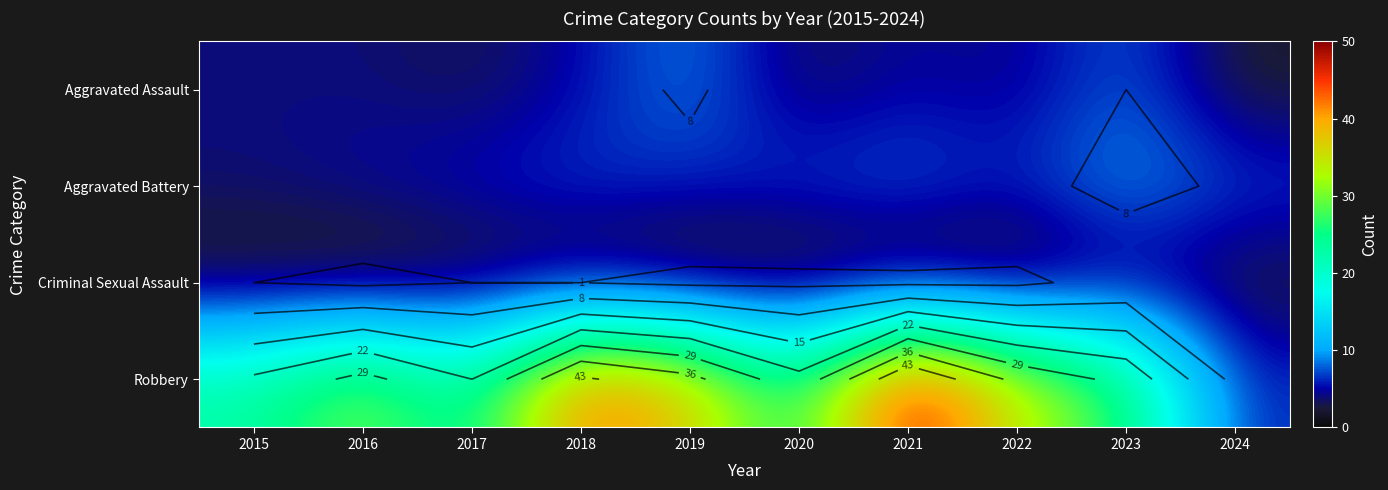

What is the total value across all series at 2019?

53